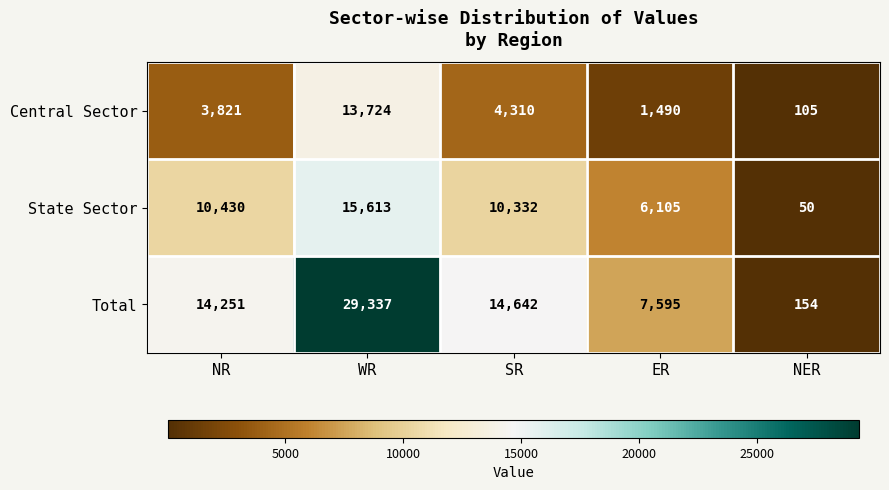

True or false: Central Sector has a value of 5046 at NR.

False